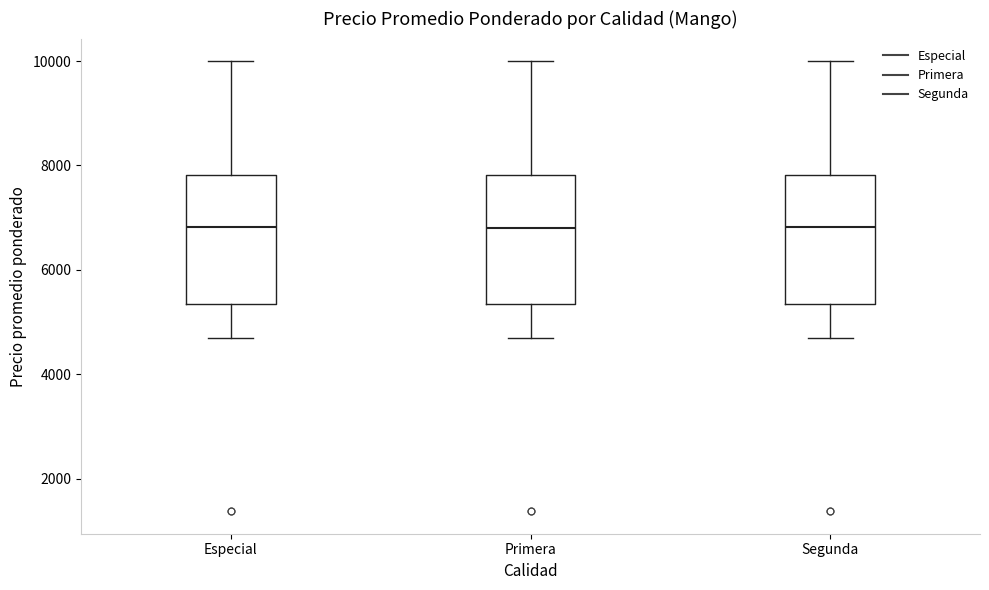

Reading left to right, read every box against the y-axis: the position of its median line, the range the box covers, and the ends of its whiskers. The values are not printed on the chart, so give them approximately, as read against the axis.

Especial: median 6800, box 5400 to 7800, whiskers 4600 to 10000
Primera: median 6800, box 5400 to 7800, whiskers 4600 to 10000
Segunda: median 6800, box 5400 to 7800, whiskers 4600 to 10000